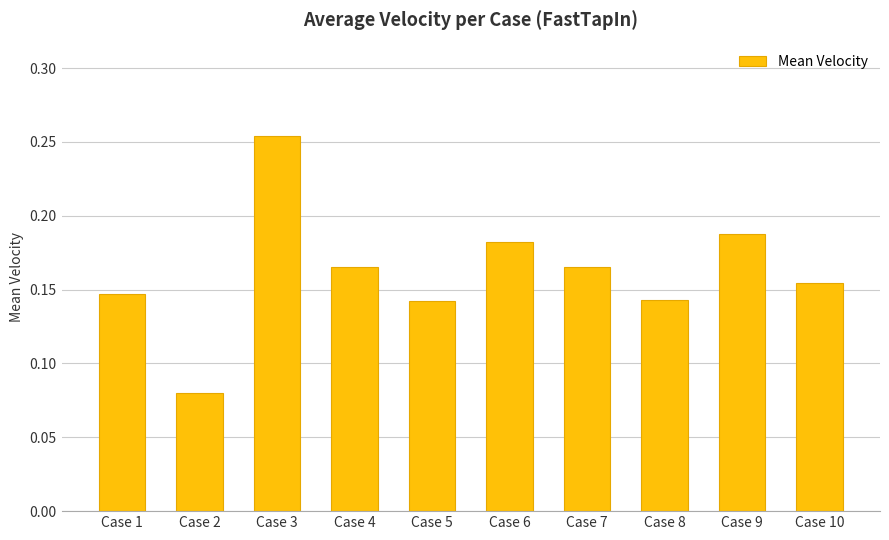

Where is the data nearest to the value 0?

Case 2